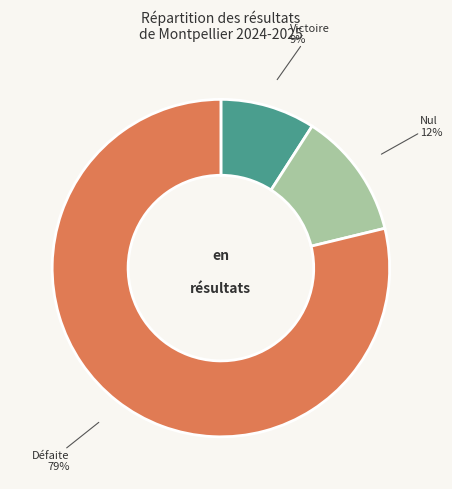

Is there any slice that represents more than half of the pie?

Yes